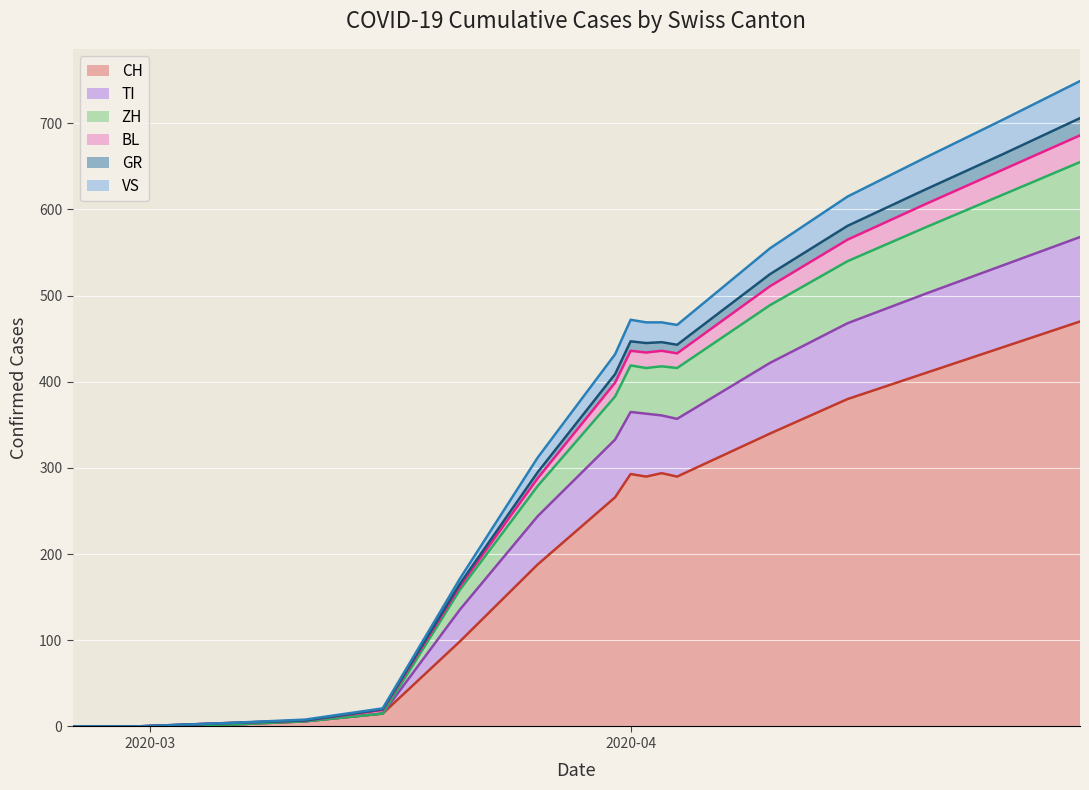

True or false: BL has a value of 19 at 2020-04-05.

True